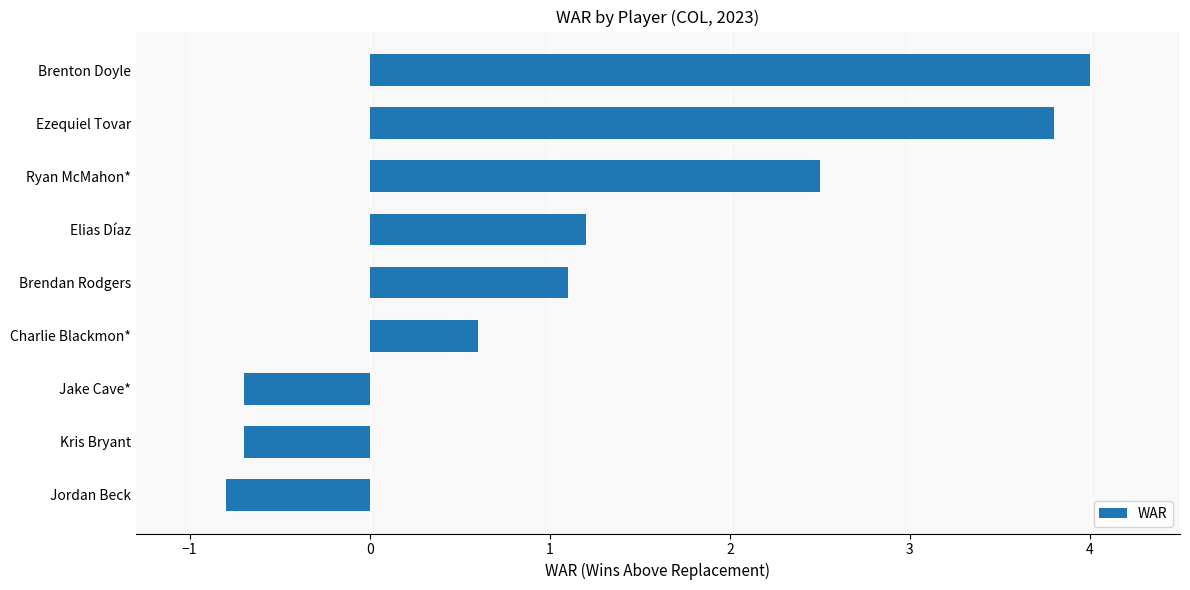

How many data points are less than 1?

4